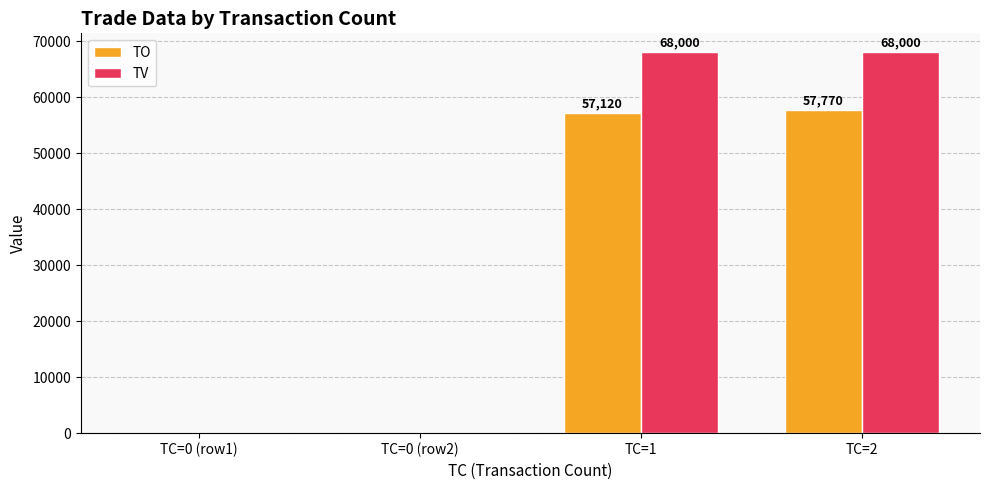

What is the maximum value shown in the chart?

68000